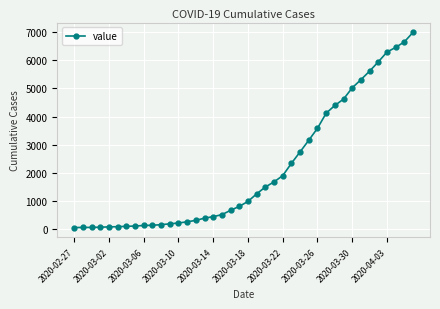

What is the greatest value displayed?

6994